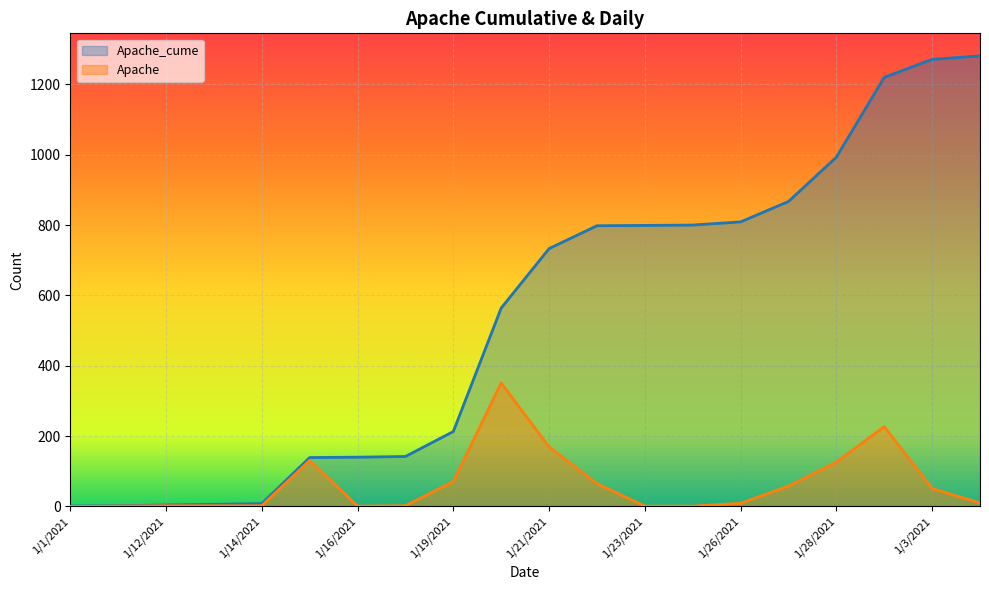

What is the lowest value of the Apache_cume series?

1